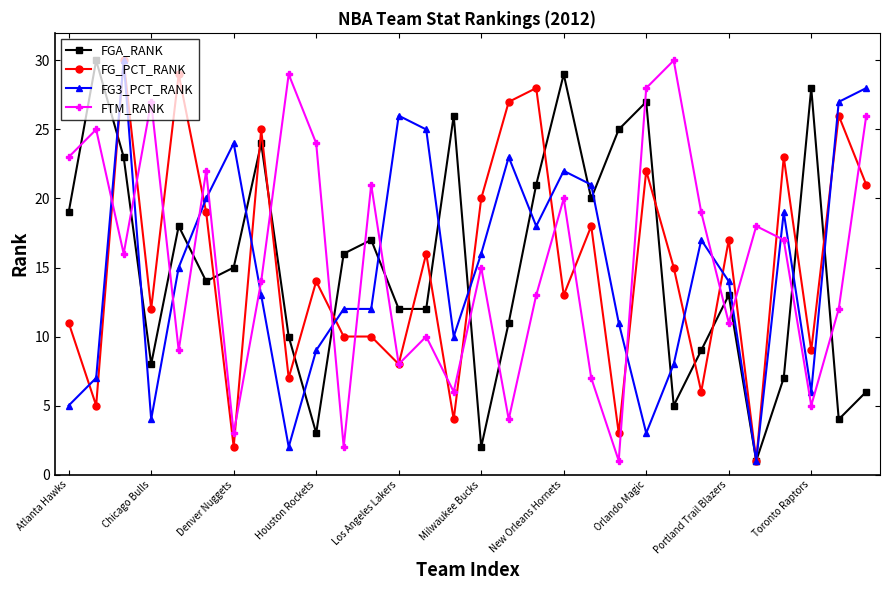

After their last crossing, which series has the higher values: FG3_PCT_RANK or FTM_RANK?

FG3_PCT_RANK